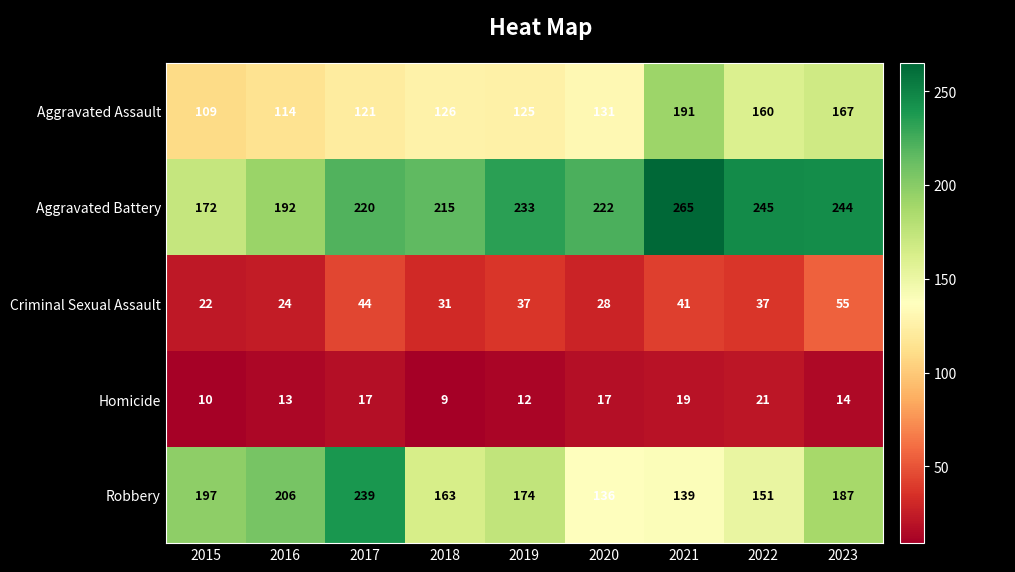

Which category has the highest value in the Aggravated Assault series?

2021